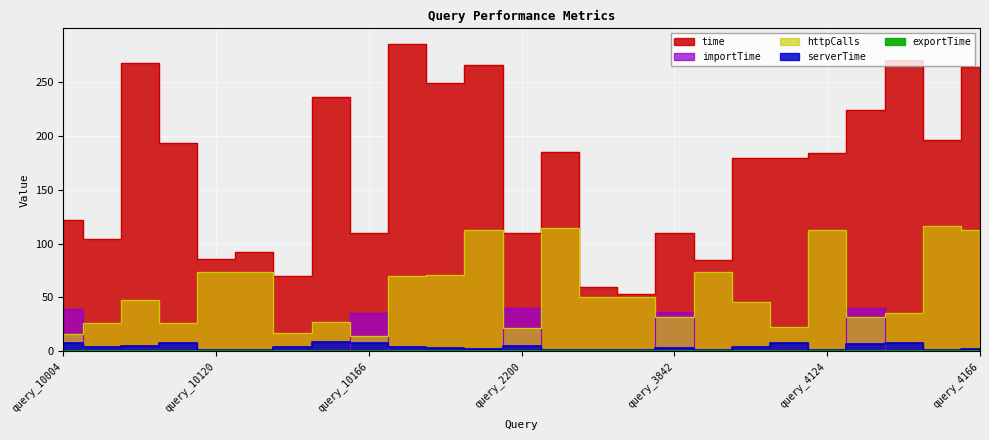

What is the highest value of the importTime series?

40.6